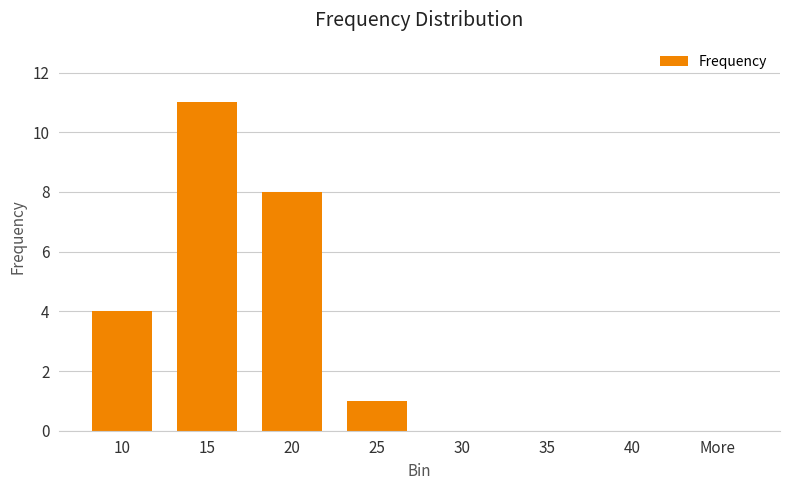

What is the maximum value shown in the chart?

11